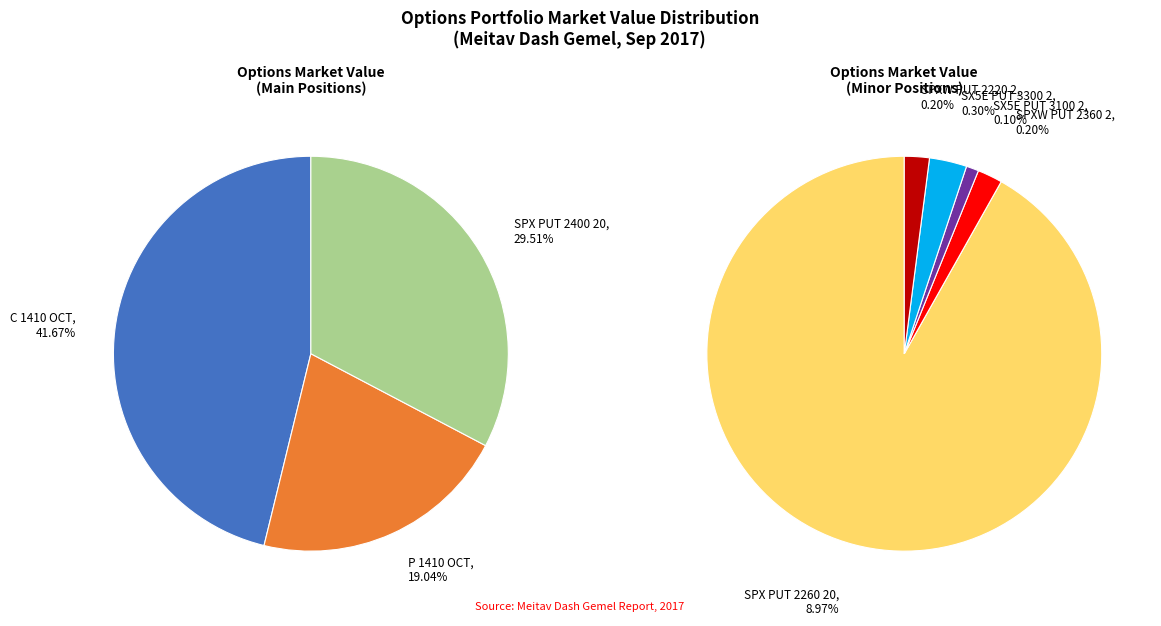

Which category has the smallest portion of the pie?

SX5E PUT 3100 2